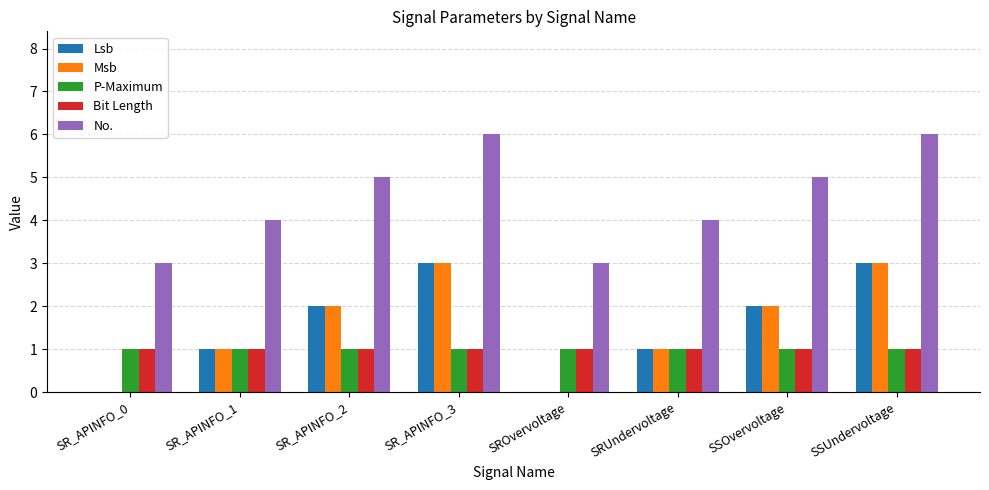

What are all the series names shown in the legend?

Lsb, Msb, P-Maximum, Bit Length, No.